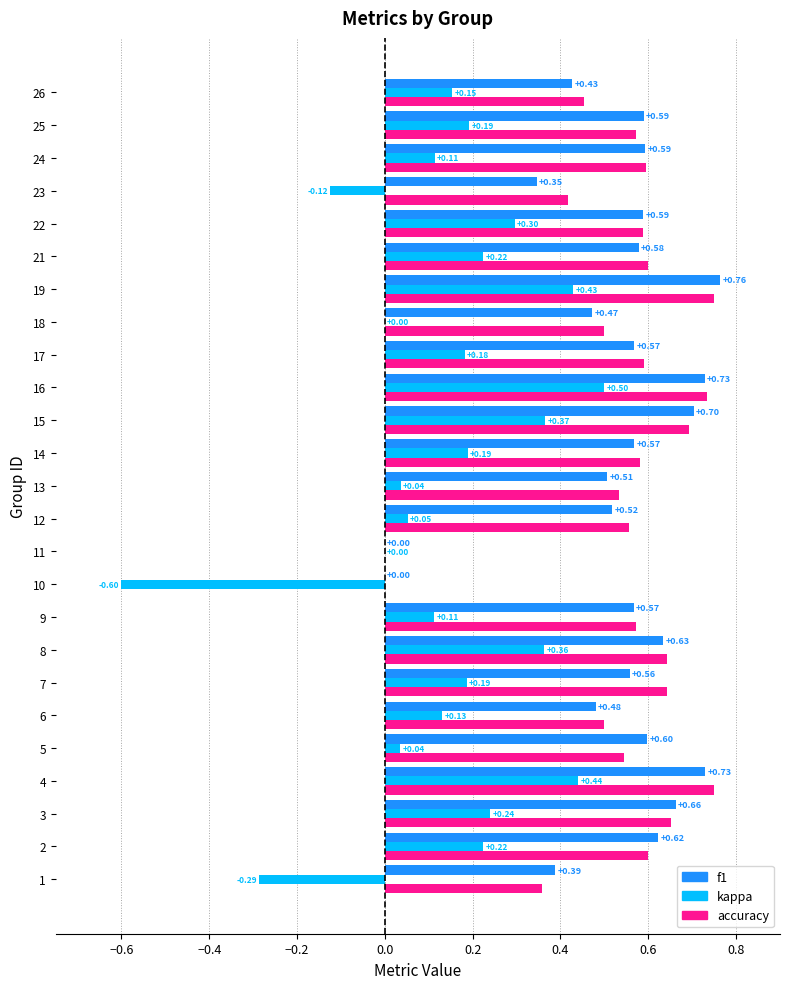

Which series changed the most between 10 and 18?

kappa